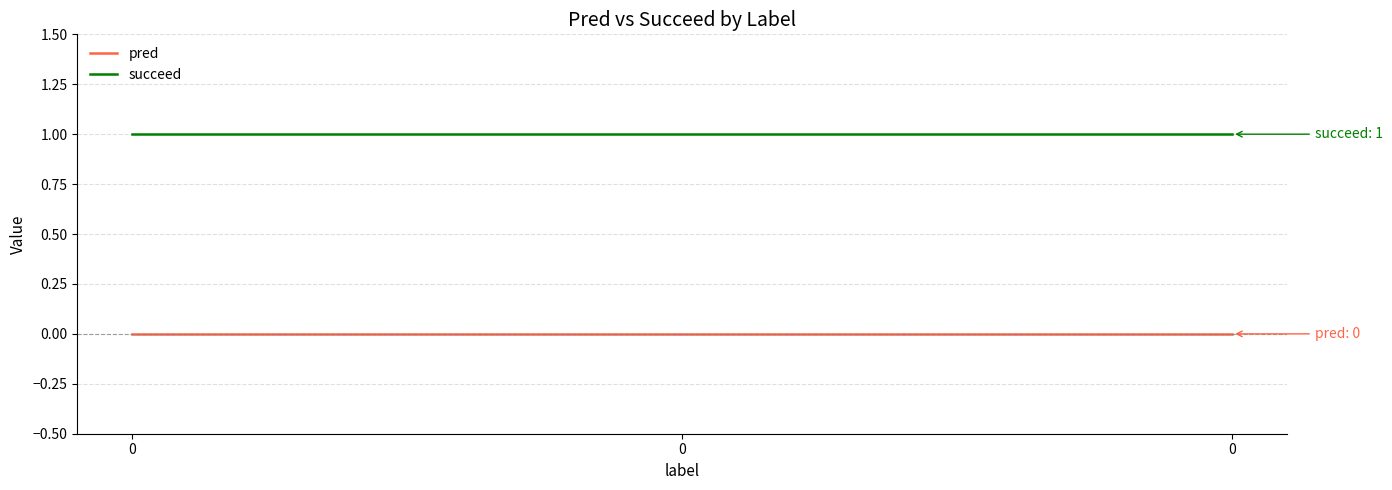

Does the chart have visible grid lines?

Yes